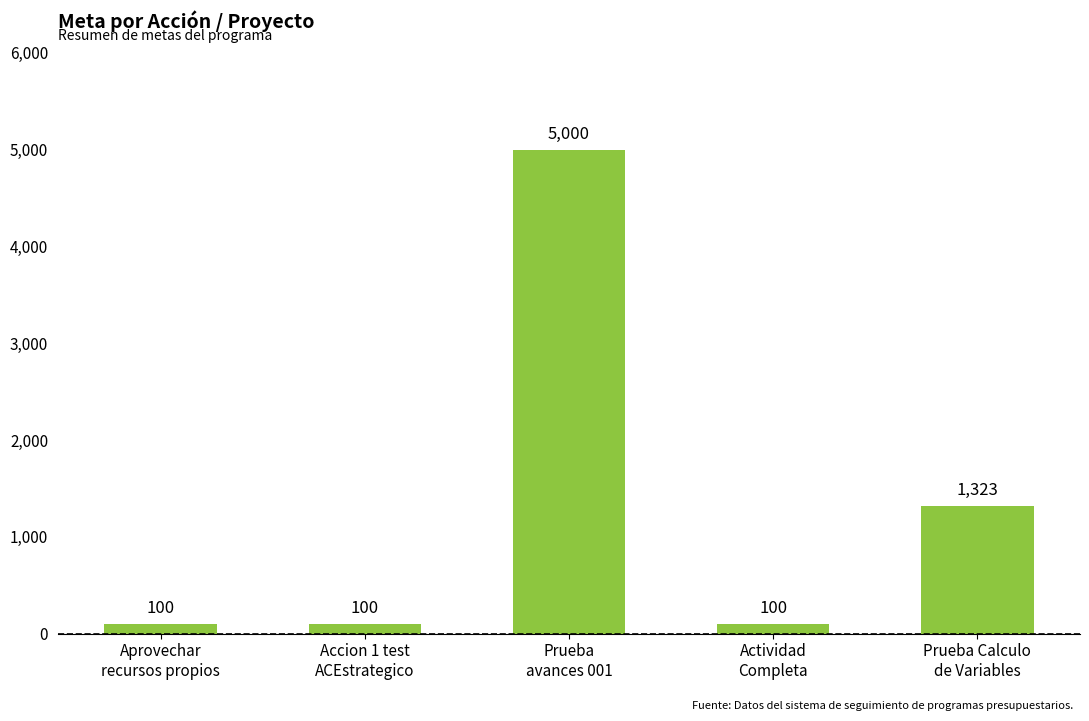

What is the average value?

1325